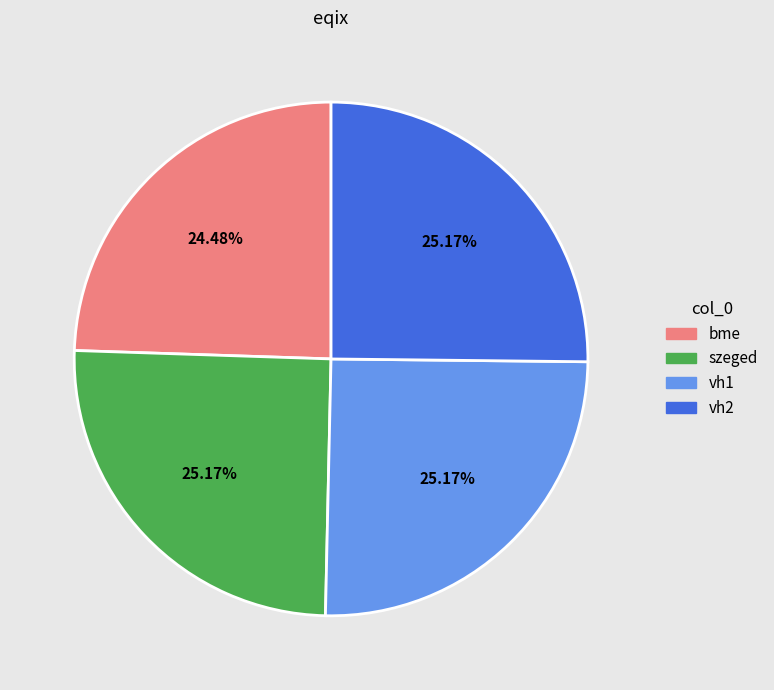

To the nearest percent, what is the difference between the largest and smallest slice percentages?

1%